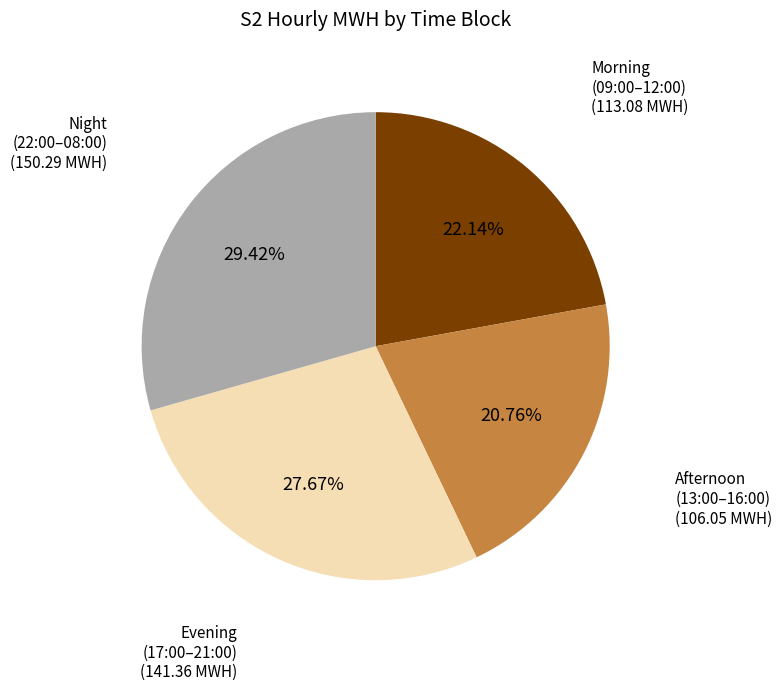

To the nearest percent, what is the difference between the largest and smallest slice percentages?

9%